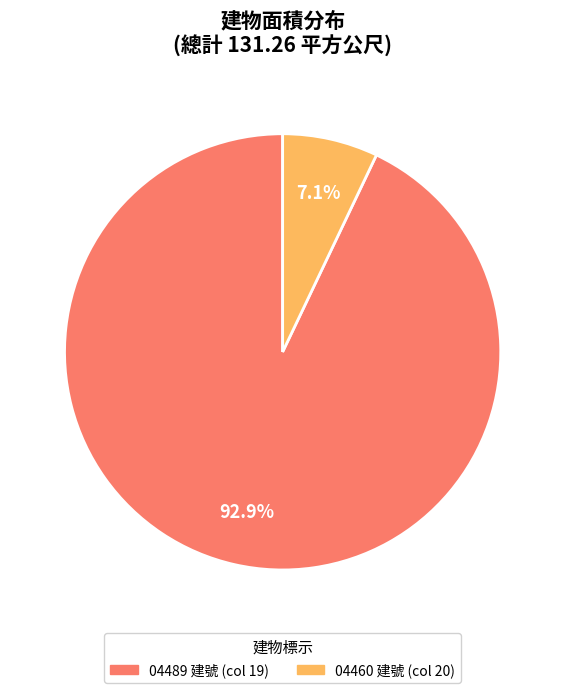

Is there a majority slice in this chart?

Yes